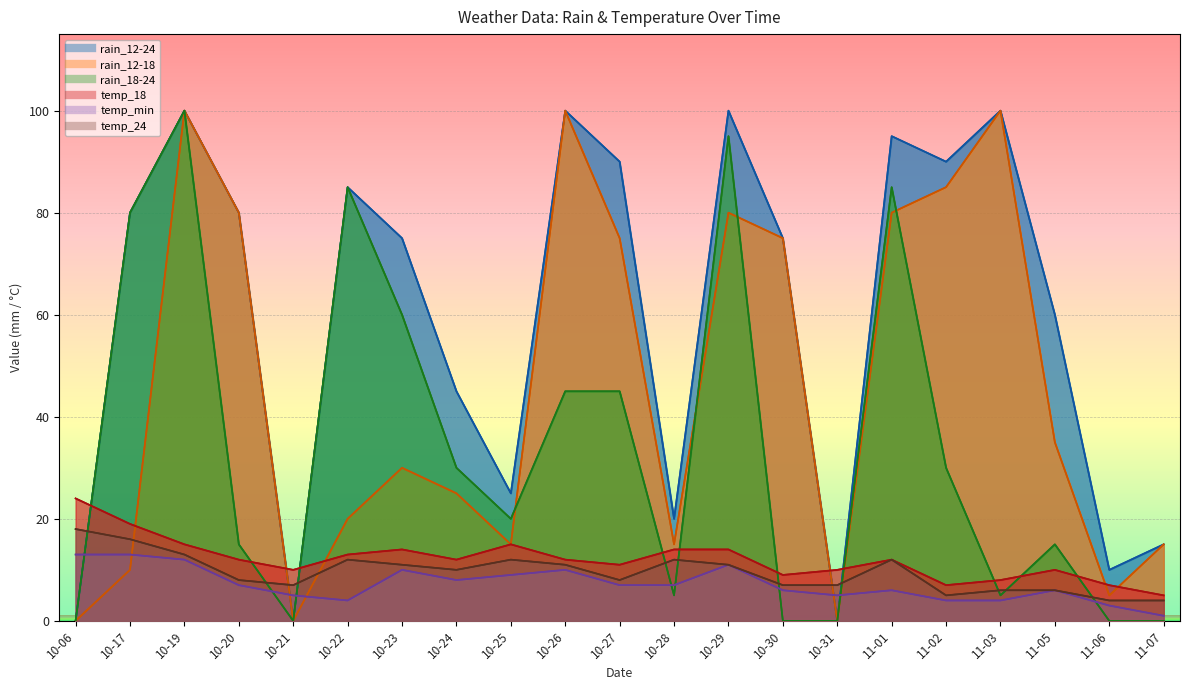

List the labels in order of rain_18-24 value, smallest first.

10-06, 10-21, 10-30, 10-31, 11-06, 11-07, 10-28, 11-03, 10-20, 11-05, 10-25, 10-24, 11-02, 10-26, 10-27, 10-23, 10-17, 10-22, 11-01, 10-29, 10-19